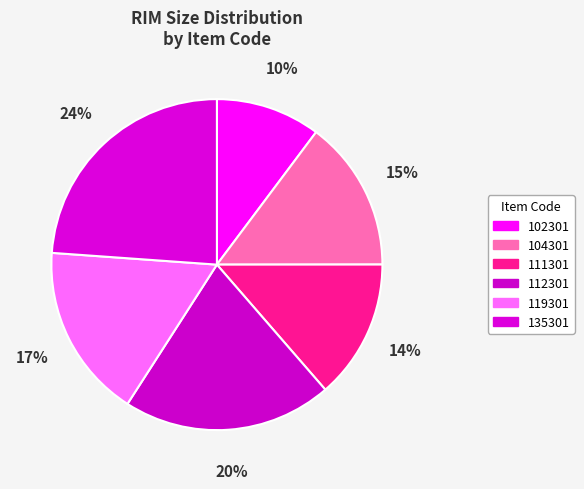

How many slices are in this pie chart?

6